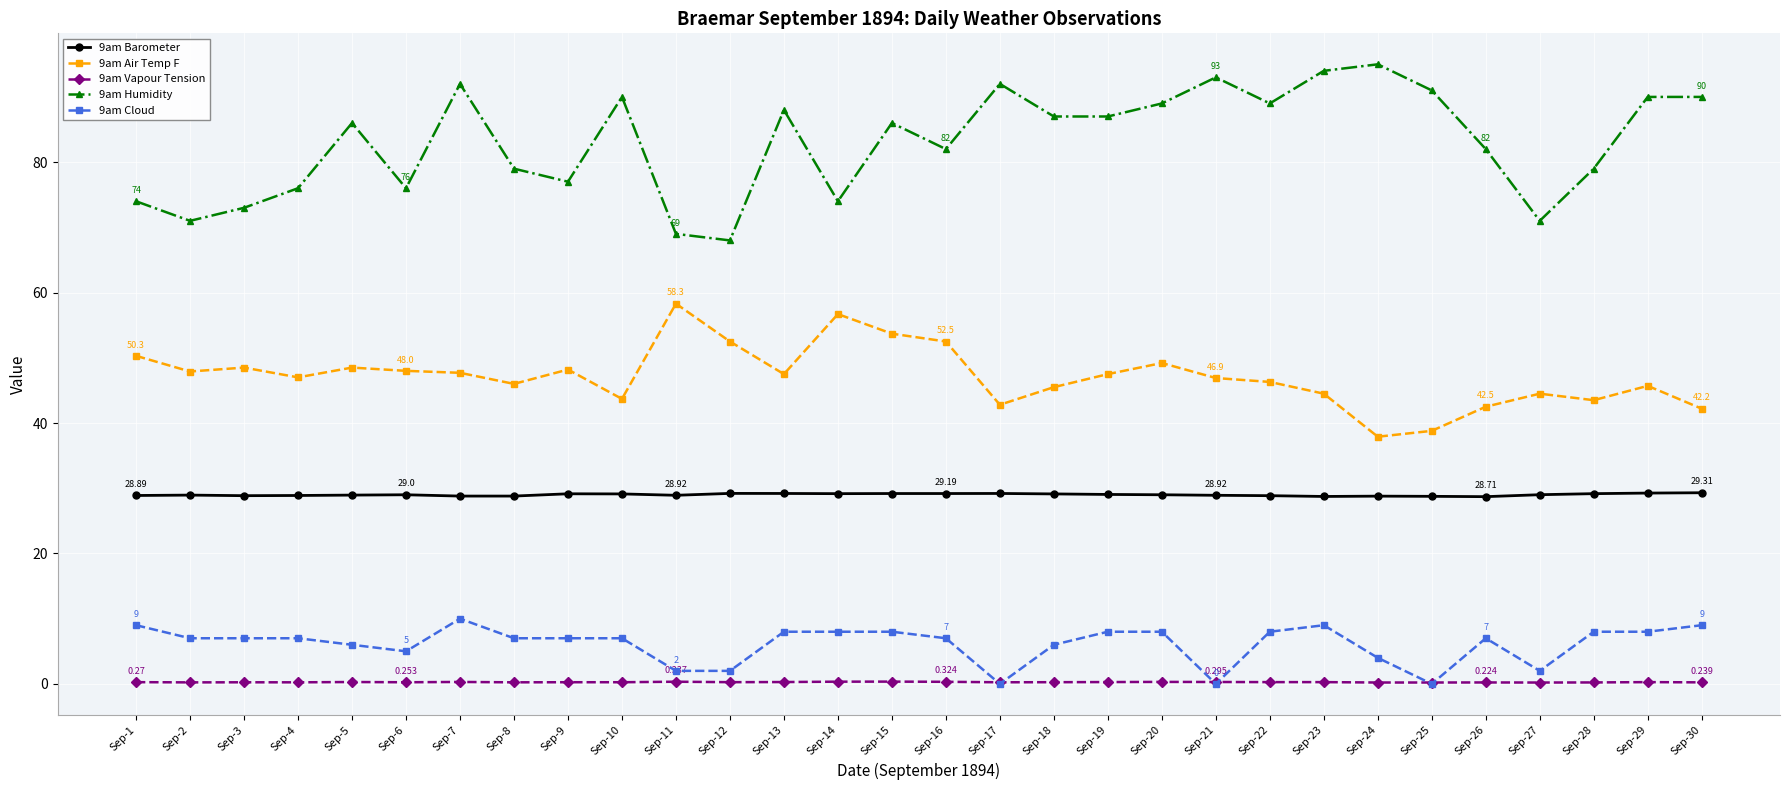

True or false: 9am Vapour Tension has more than 0 points higher than both neighbors.

True